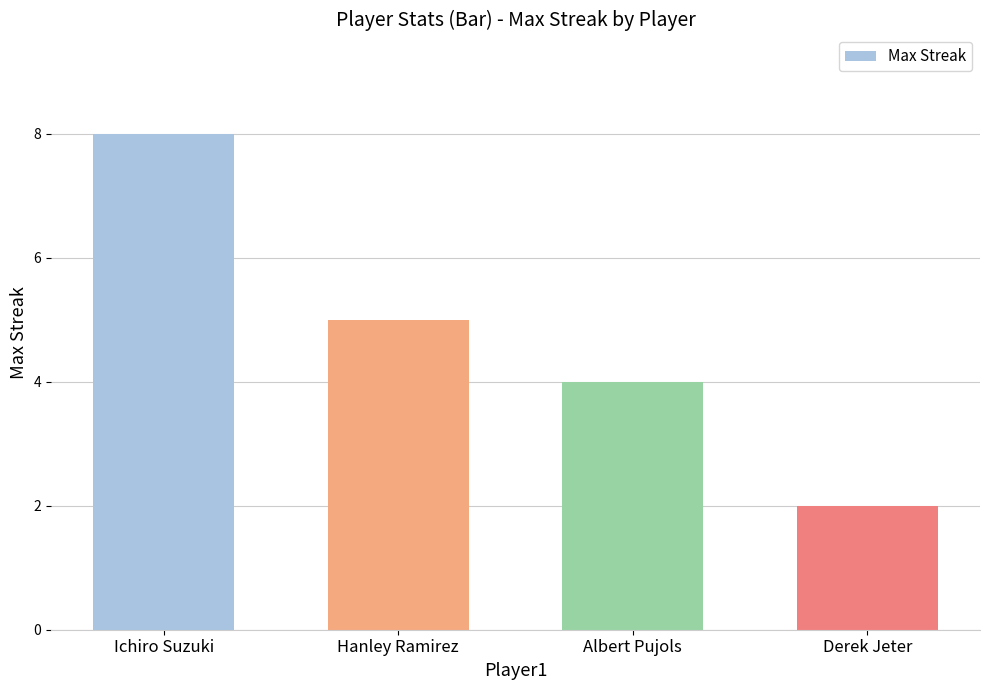

How many bars are there in total?

4